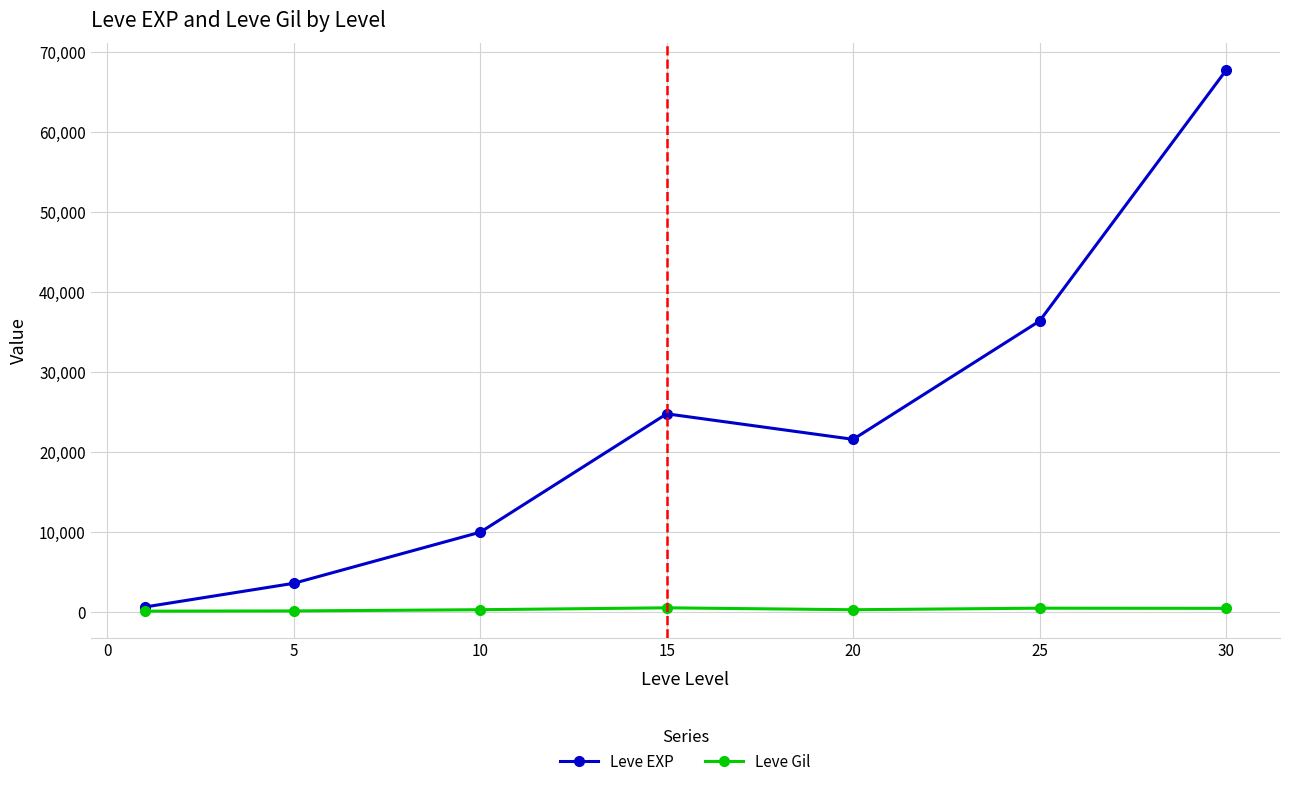

Which series has the widest spread of values?

Leve EXP